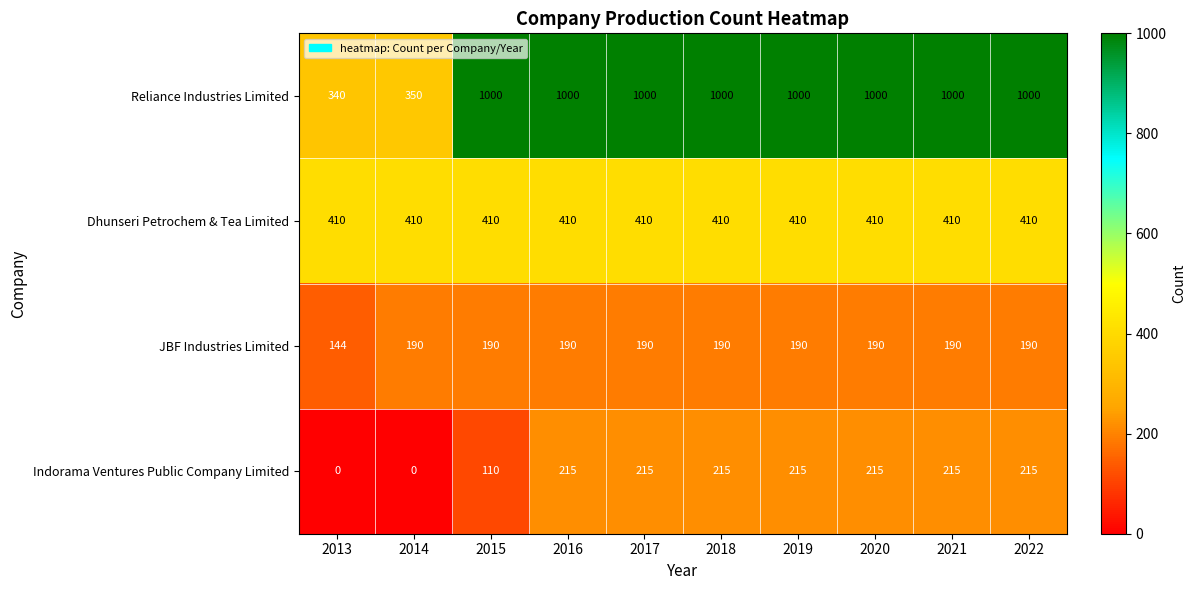

What is the approximate value of Dhunseri Petrochem & Tea Limited at 2018?

410